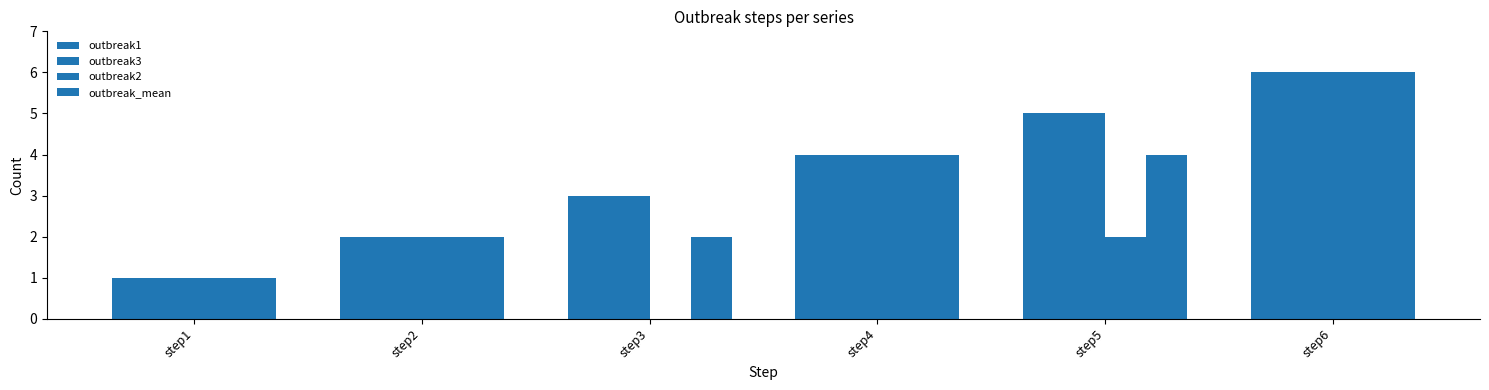

How many data points does each series have?

6